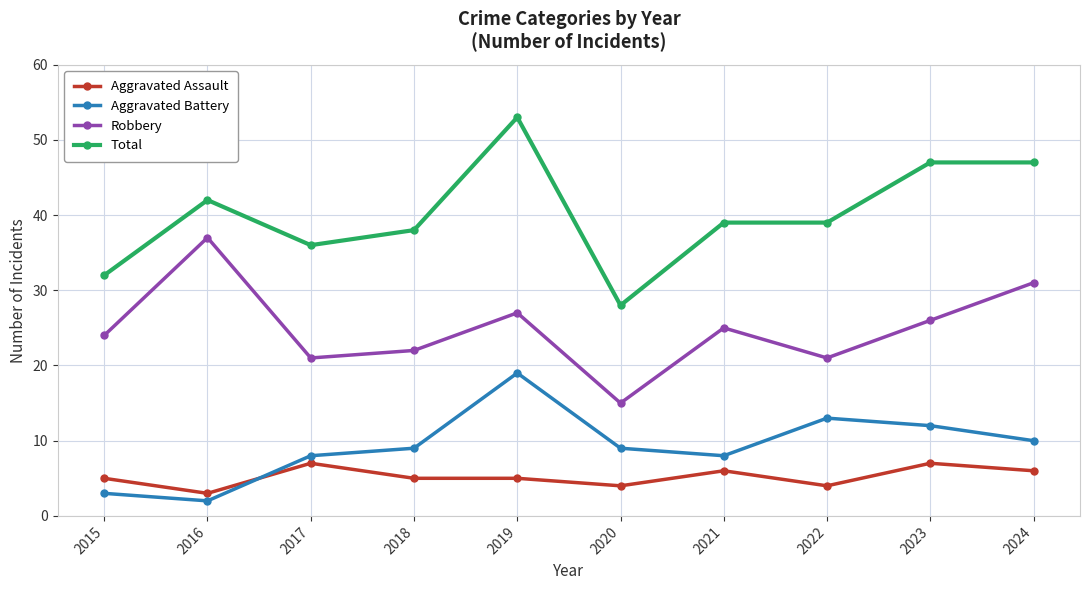

How many lines are shown in the chart?

4